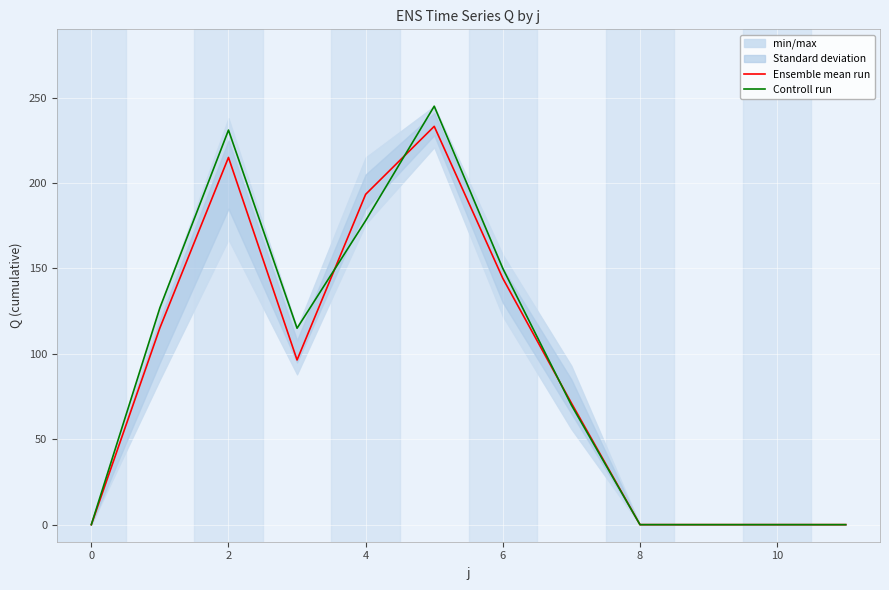

The Controll run series shows 0.0 at 0. True or false?

True